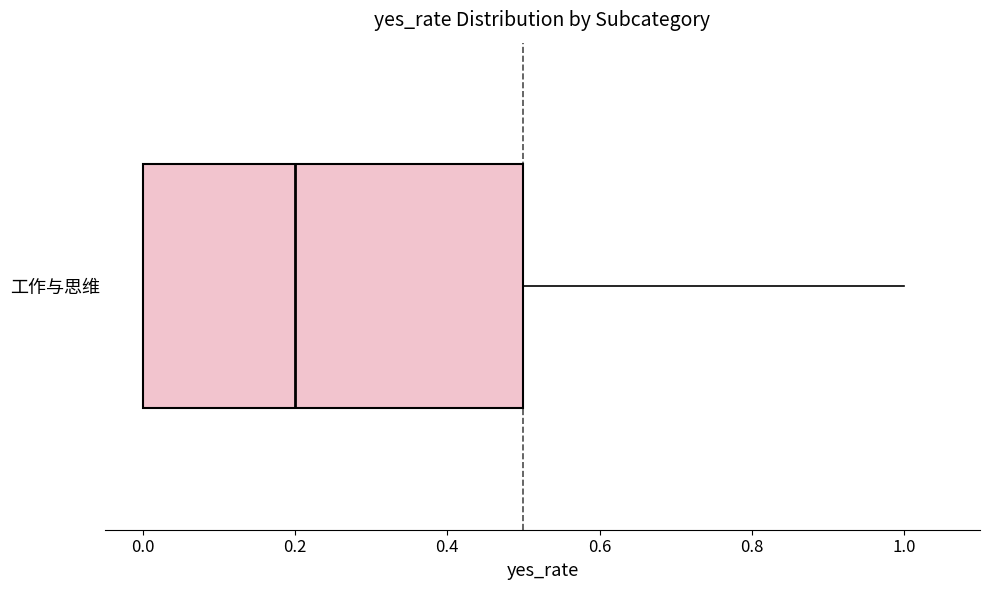

Transcribe this box plot: give where the median line is, the range the box spans, and where the two whiskers end, as read against the x-axis. The values are not printed on the chart, so give them approximately, as read against the axis.

median 0.2, box 0.0 to 0.5, whiskers 0.0 to 1.0